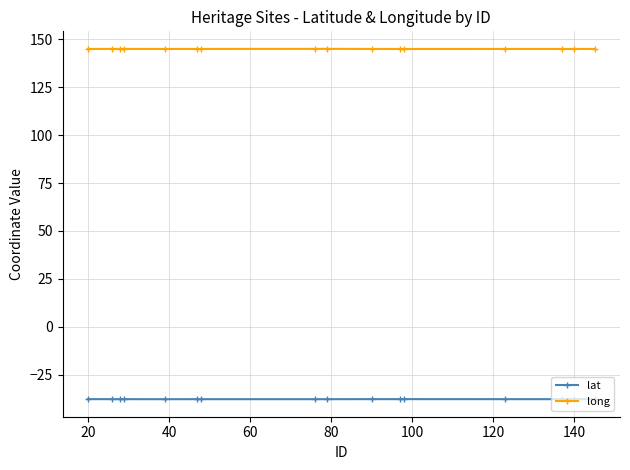

Does the chart display data point markers on the line(s)?

Yes